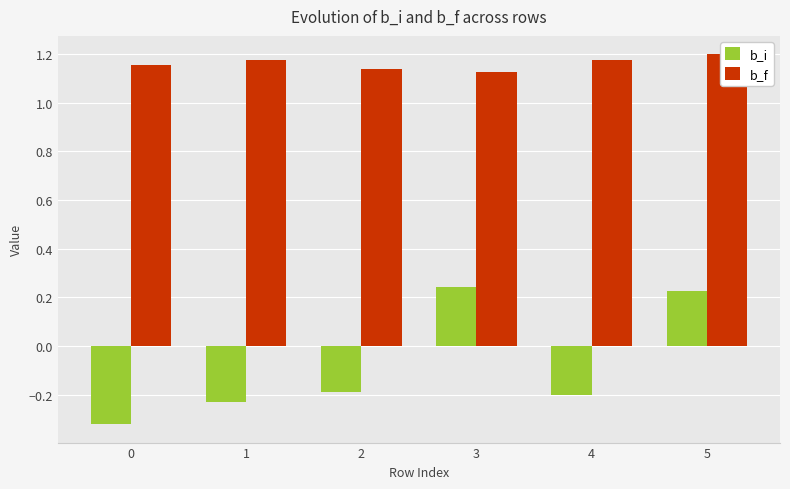

True or false: b_f has a value of 0.8 at 1.

False